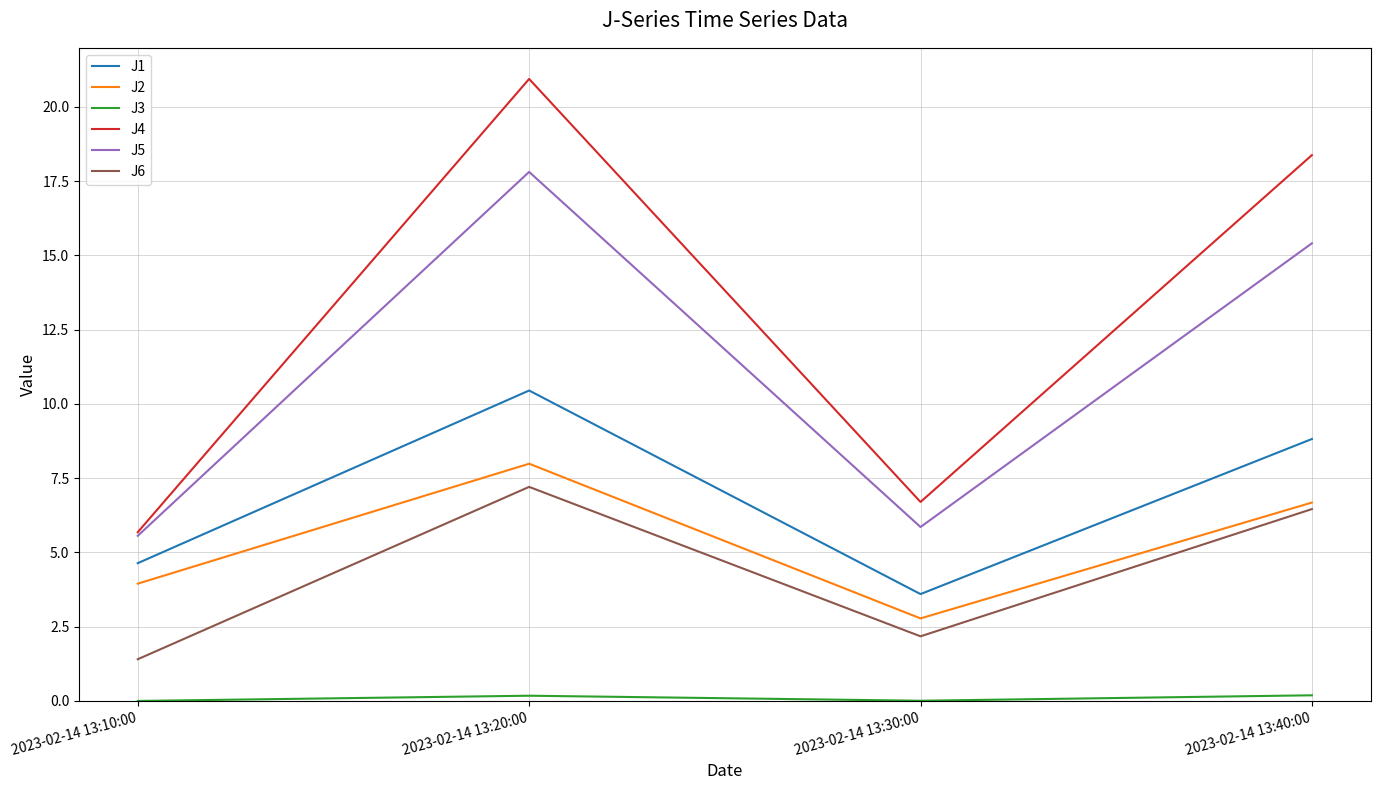

What is the spread (max minus min) of values at 2023-02-14 13:10:00?

5.7